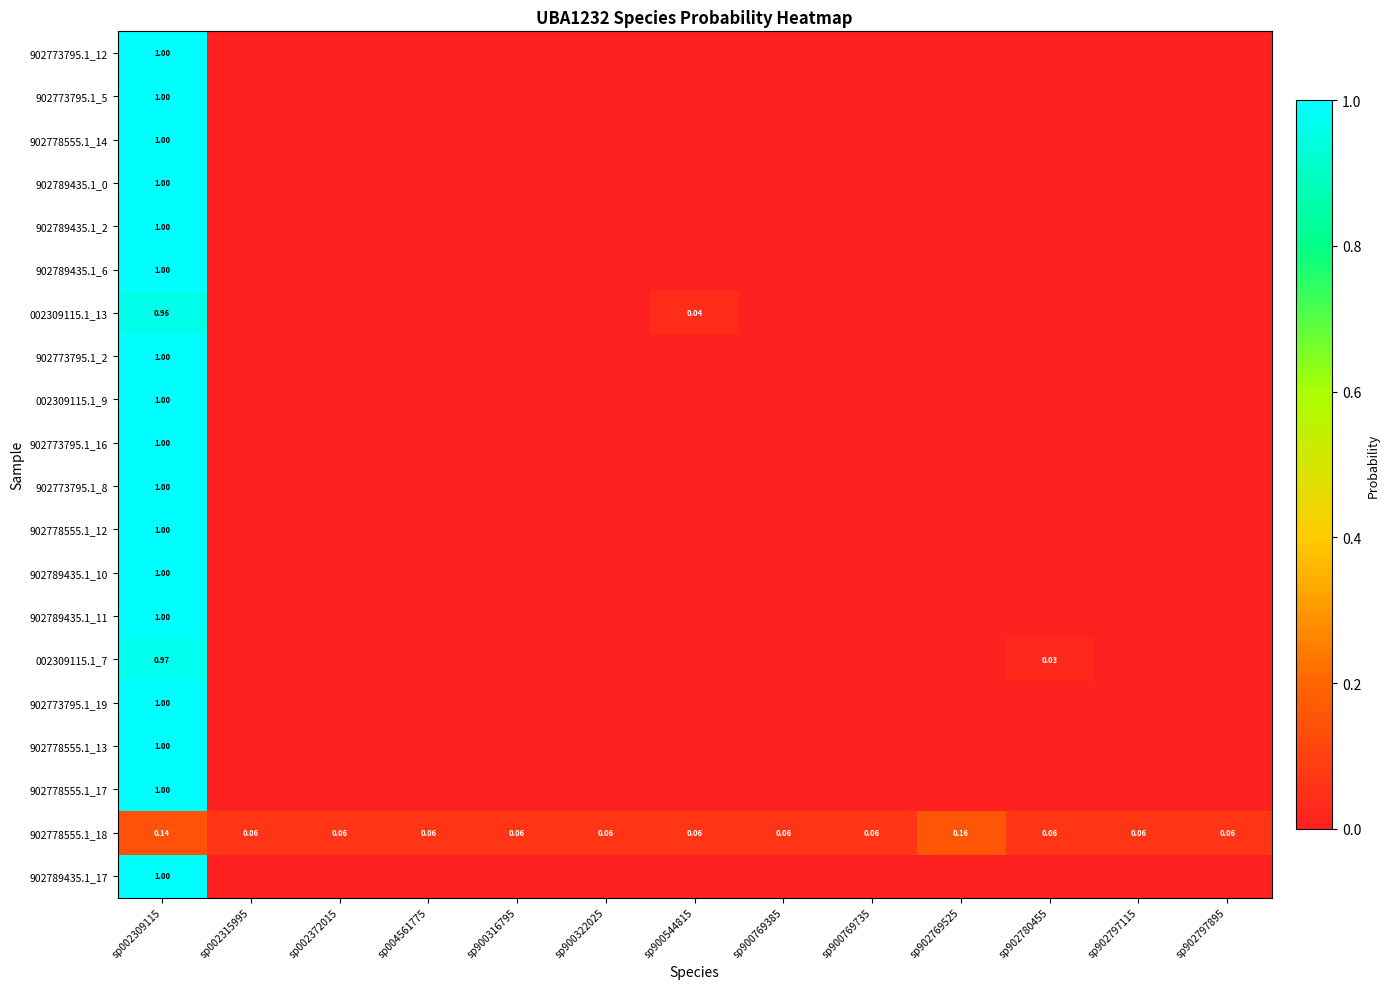

What is the spread (max minus min) of values at sp902769525?

0.2